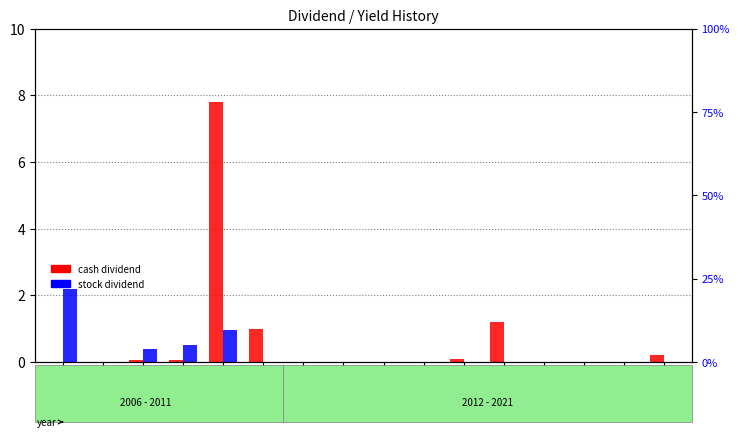

Which series has the largest total across all categories?

cash dividend